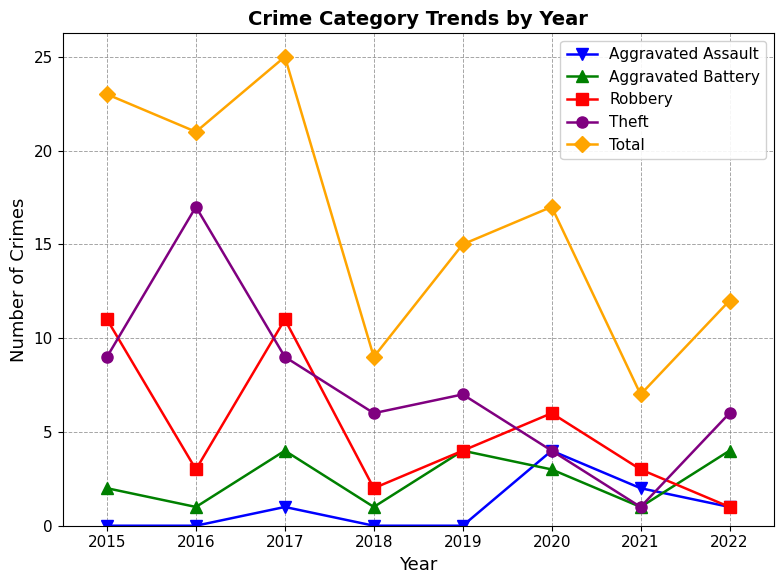

Reading left to right, transcribe all the data shown in this chart.

Aggravated Assault: 2015=0	2016=0	2017=1	2018=0	2019=0	2020=4	2021=2	2022=1
Aggravated Battery: 2015=2	2016=1	2017=4	2018=1	2019=4	2020=3	2021=1	2022=4
Robbery: 2015=11	2016=3	2017=11	2018=2	2019=4	2020=6	2021=3	2022=1
Theft: 2015=9	2016=17	2017=9	2018=6	2019=7	2020=4	2021=1	2022=6
Total: 2015=23	2016=21	2017=25	2018=9	2019=15	2020=17	2021=7	2022=12